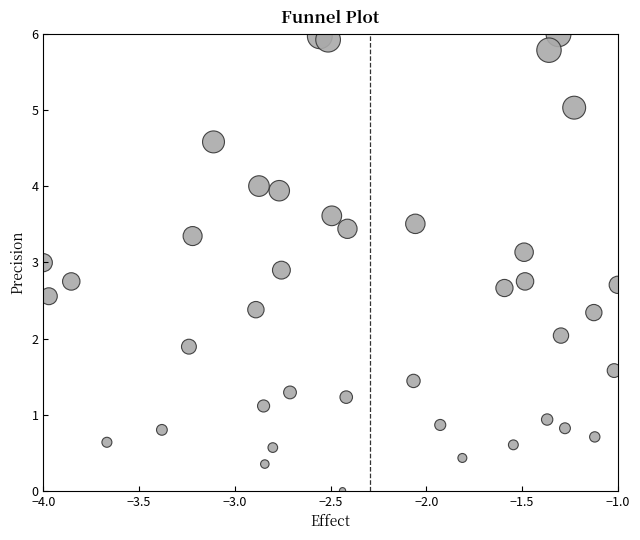

What is the range of X values (max minus min)?

3.0